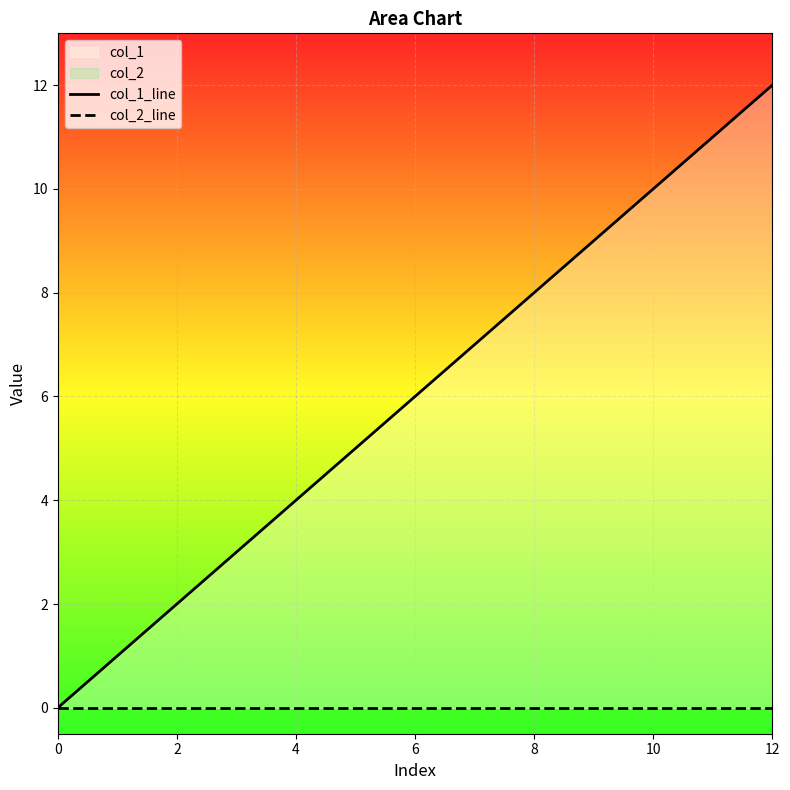

True or false: col_1_line has more than 2 interior local peaks.

False